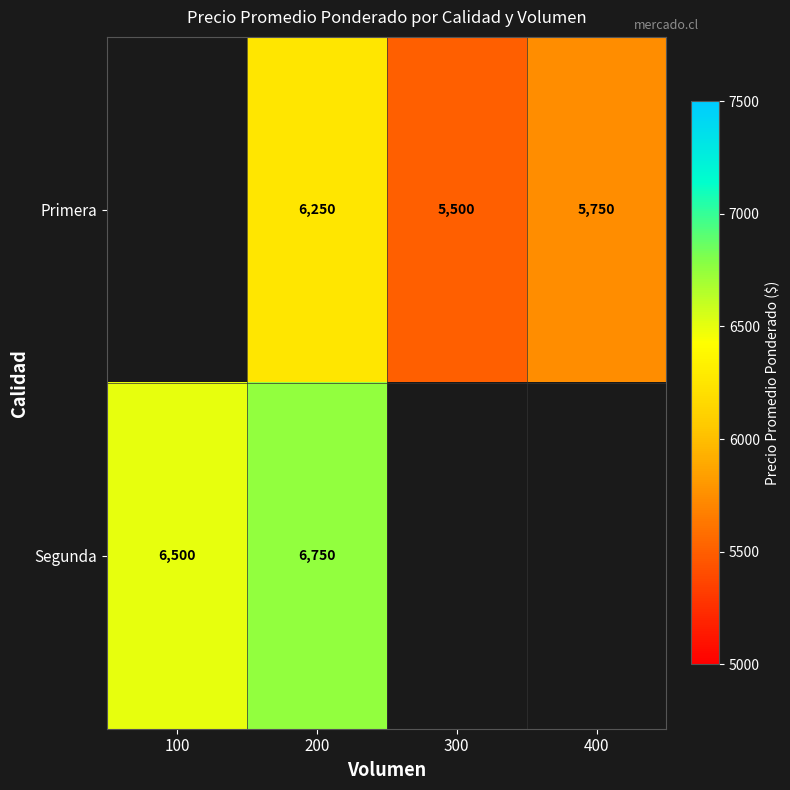

What is the spread (max minus min) of values at 200?

500